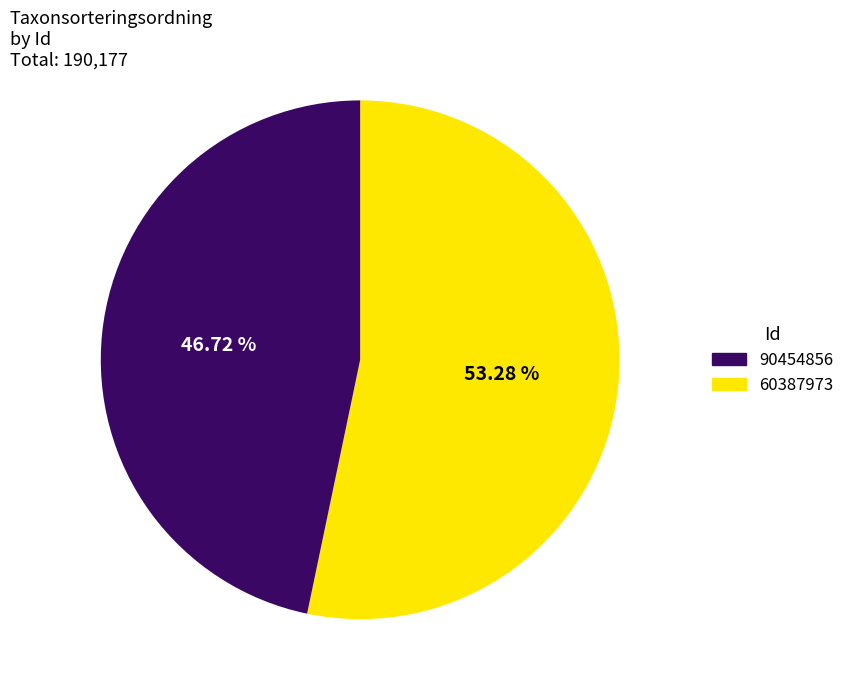

How many segments does this pie chart have?

2